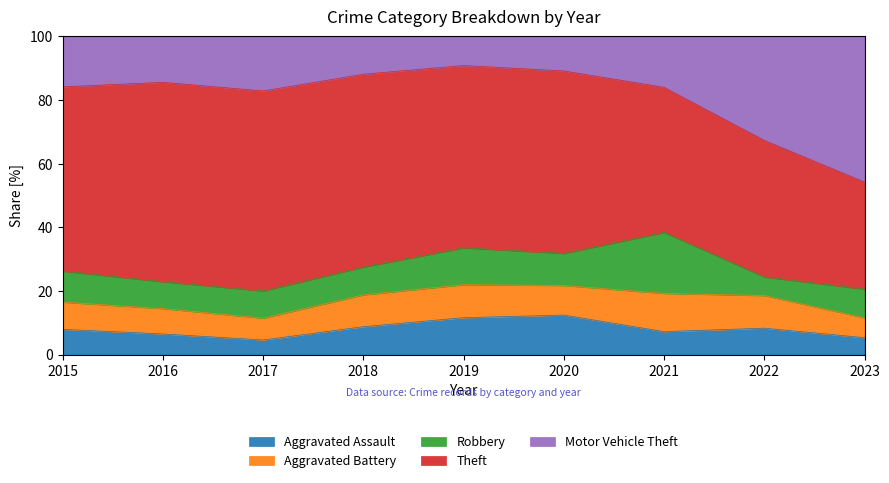

At which category does Theft reach its first local peak?

2016